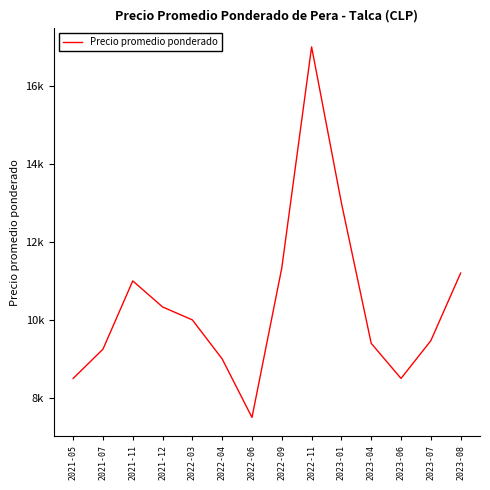

Is this an area chart (filled region under the line)?

No